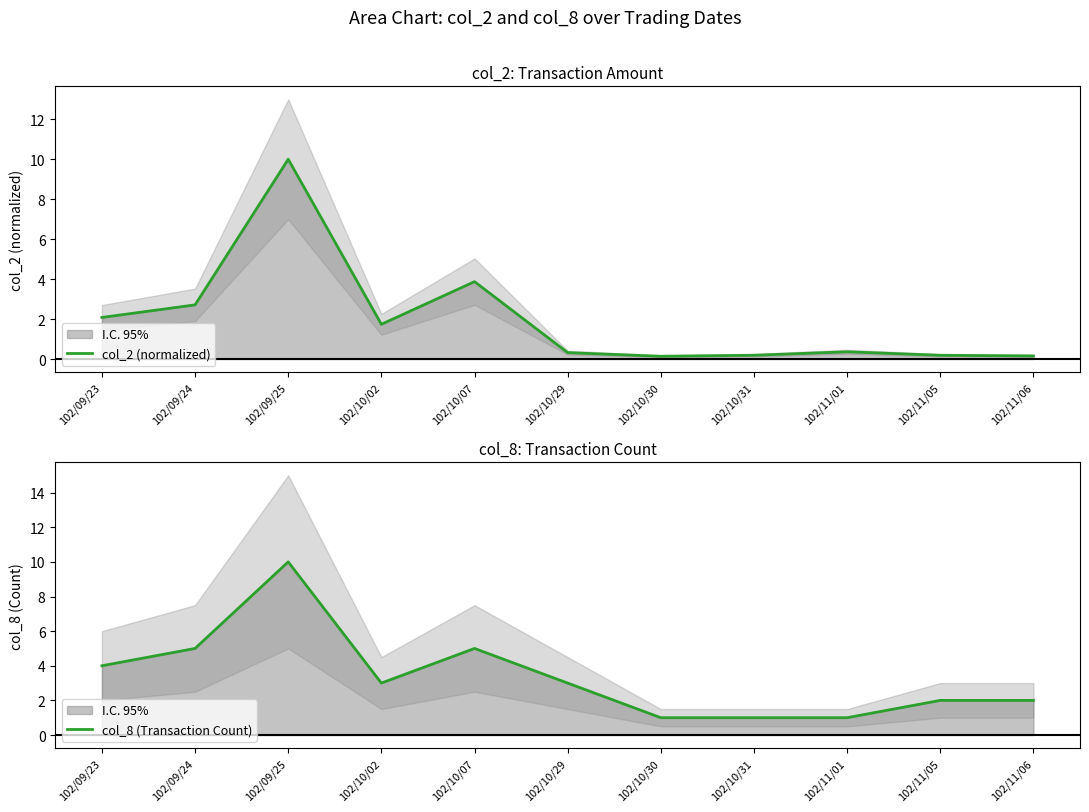

Which category has the highest value across all series?

102/09/25